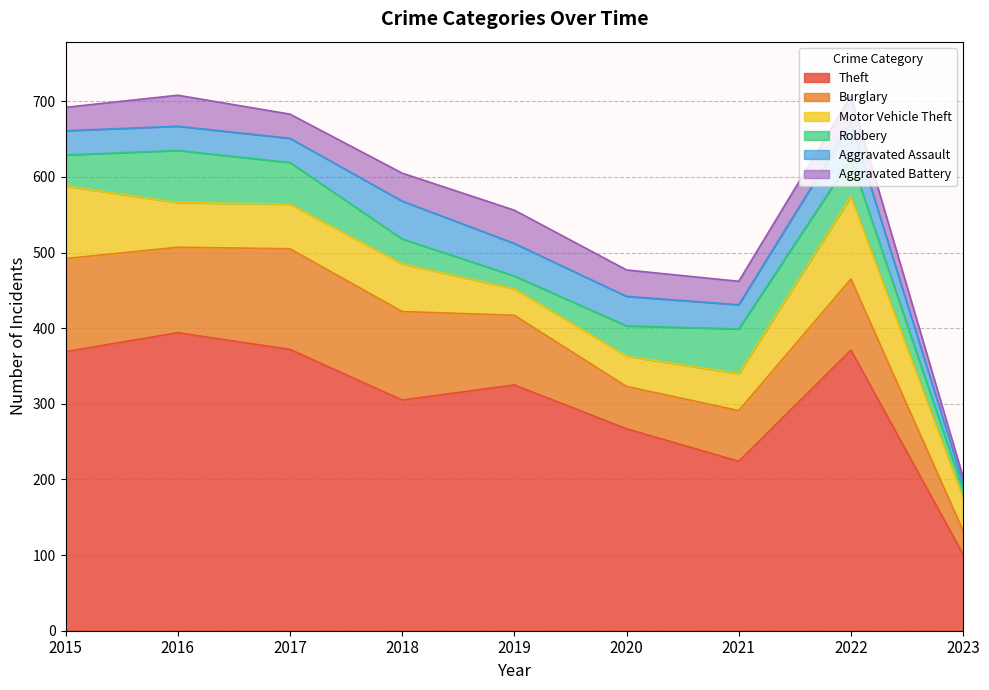

How many lines are shown in the chart?

6